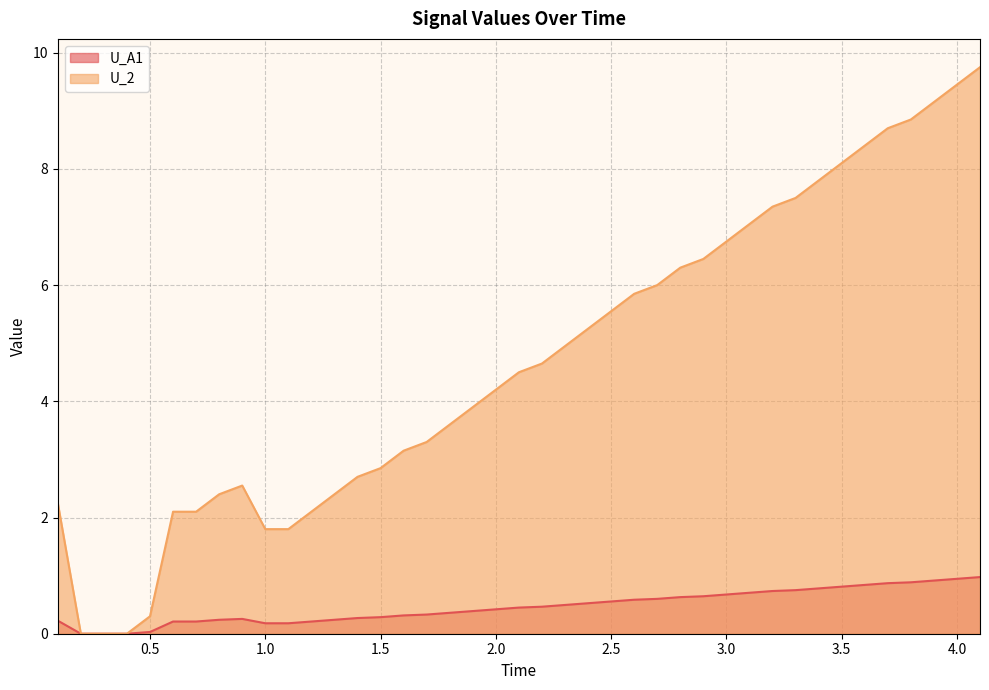

At which label does U_A1 first exceed 4?

2.0